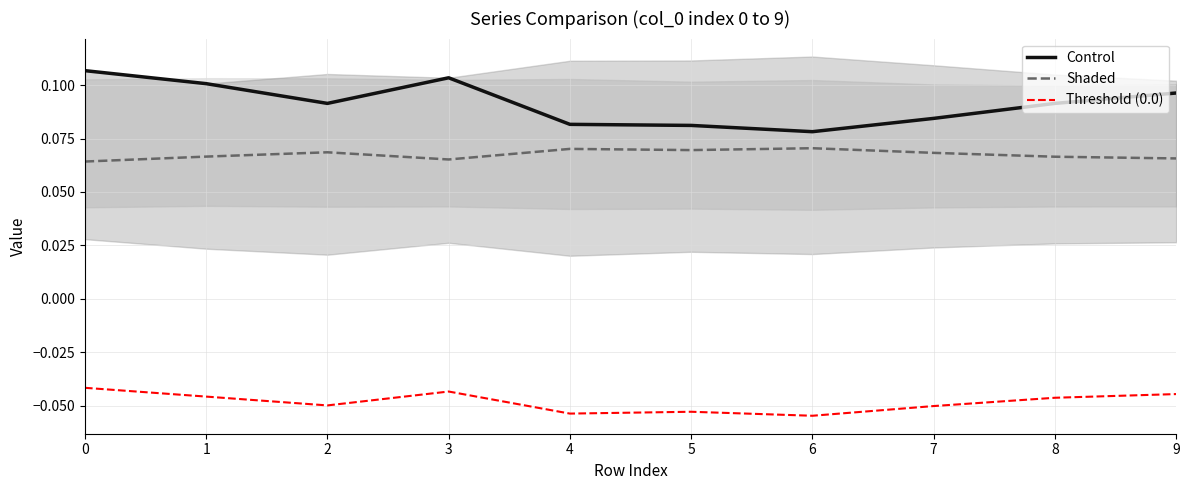

Reading left to right, extract all data points from this chart.

Control: 0=0.1	1=0.1	2=0.1	3=0.1	4=0.1	5=0.1	6=0.1	7=0.1	8=0.1	9=0.1
Shaded: 0=0.1	1=0.1	2=0.1	3=0.1	4=0.1	5=0.1	6=0.1	7=0.1	8=0.1	9=0.1
Threshold (0.0): 0=-0.0	1=-0.0	2=-0.0	3=-0.0	4=-0.1	5=-0.1	6=-0.1	7=-0.1	8=-0.0	9=-0.0